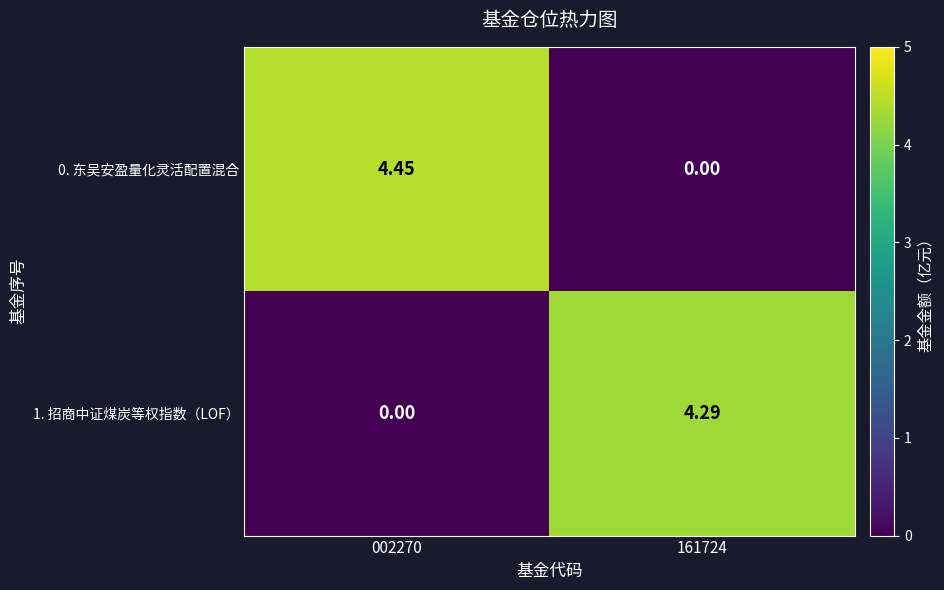

Which series changed the most between 002270 and 161724?

0. 东吴安盈量化灵活配置混合